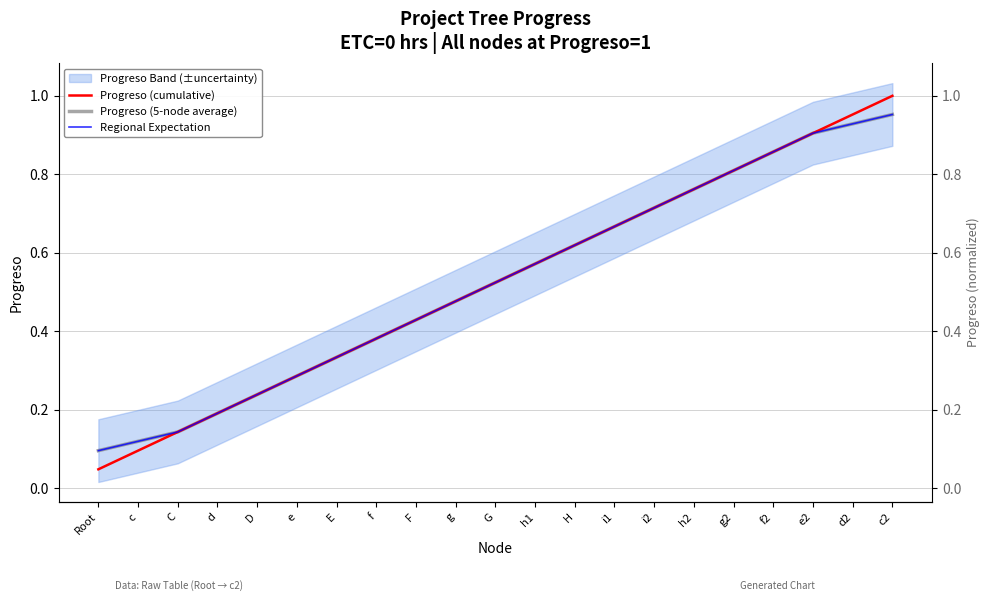

Between h1 and d2, which series saw the biggest shift?

Progreso (cumulative)